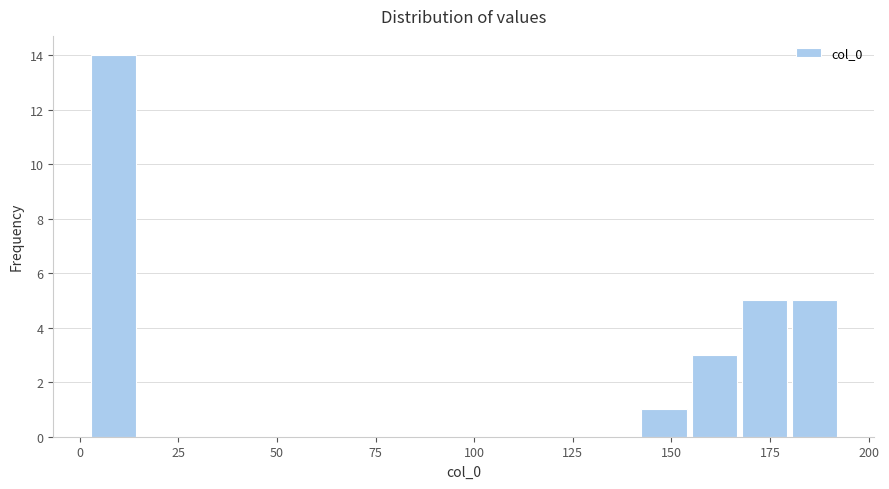

Read against the x-axis, roughly where is the centre of the tallest bar?

10